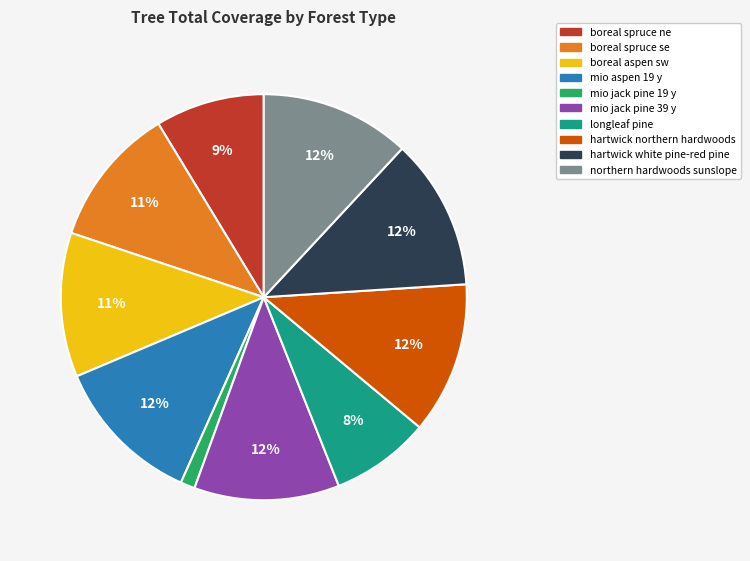

To the nearest percent, what percentage of the pie is boreal spruce ne?

9%